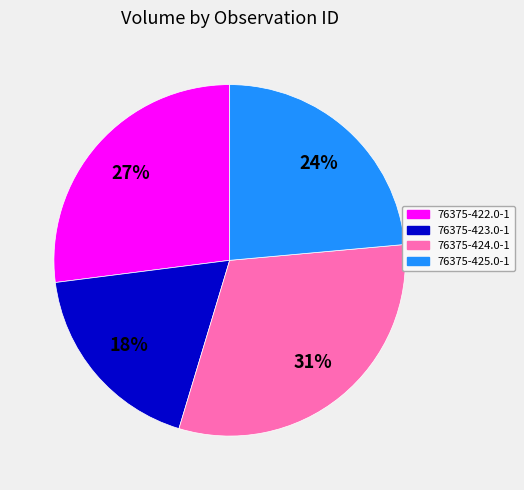

Which slice is the smallest?

76375-423.0-1